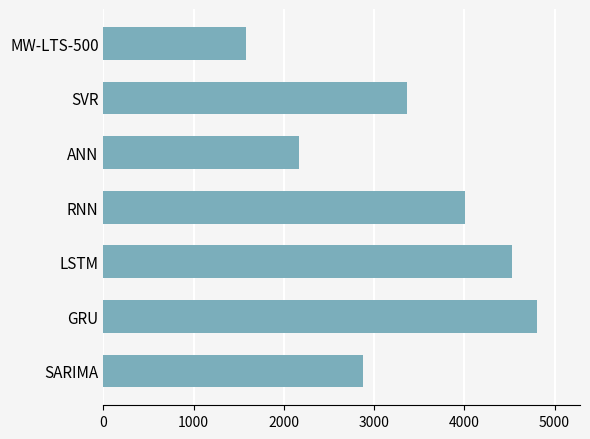

What is the smallest value displayed?

1576.4